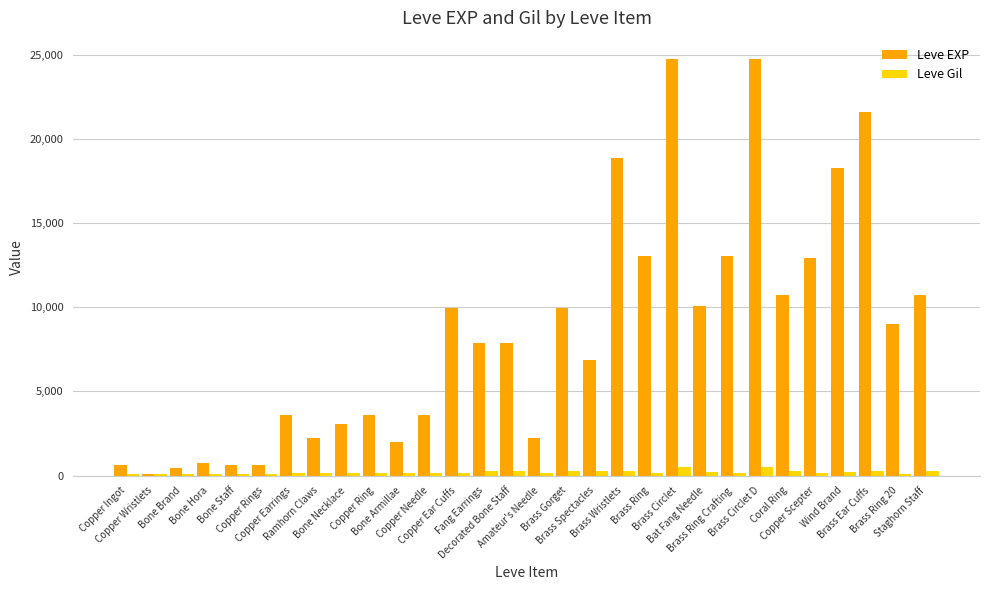

List the series in order of their overall mean, lowest first.

Leve Gil, Leve EXP